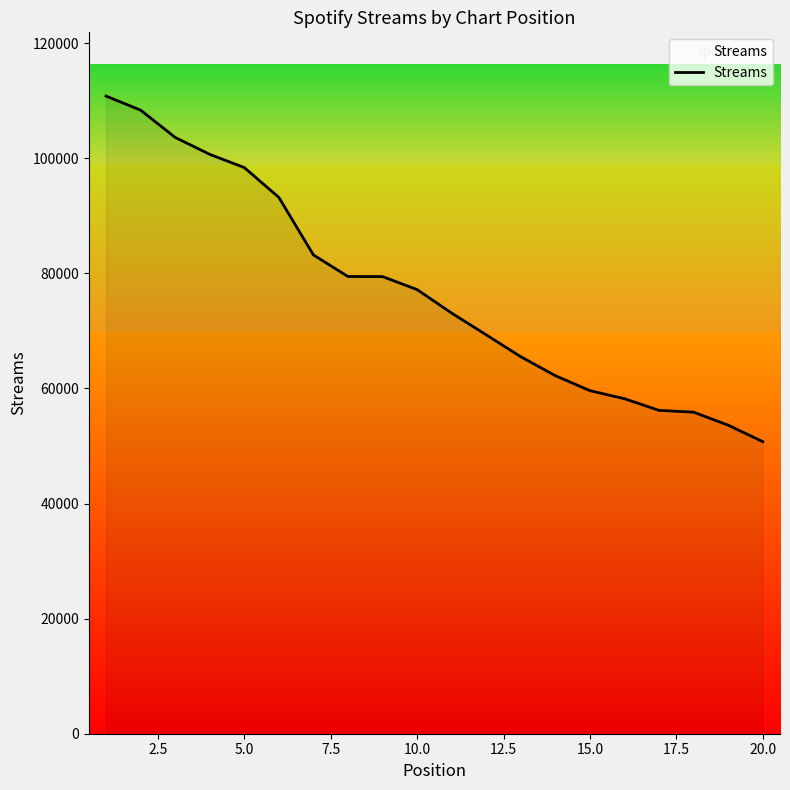

What is the difference between the maximum and minimum values?

60036